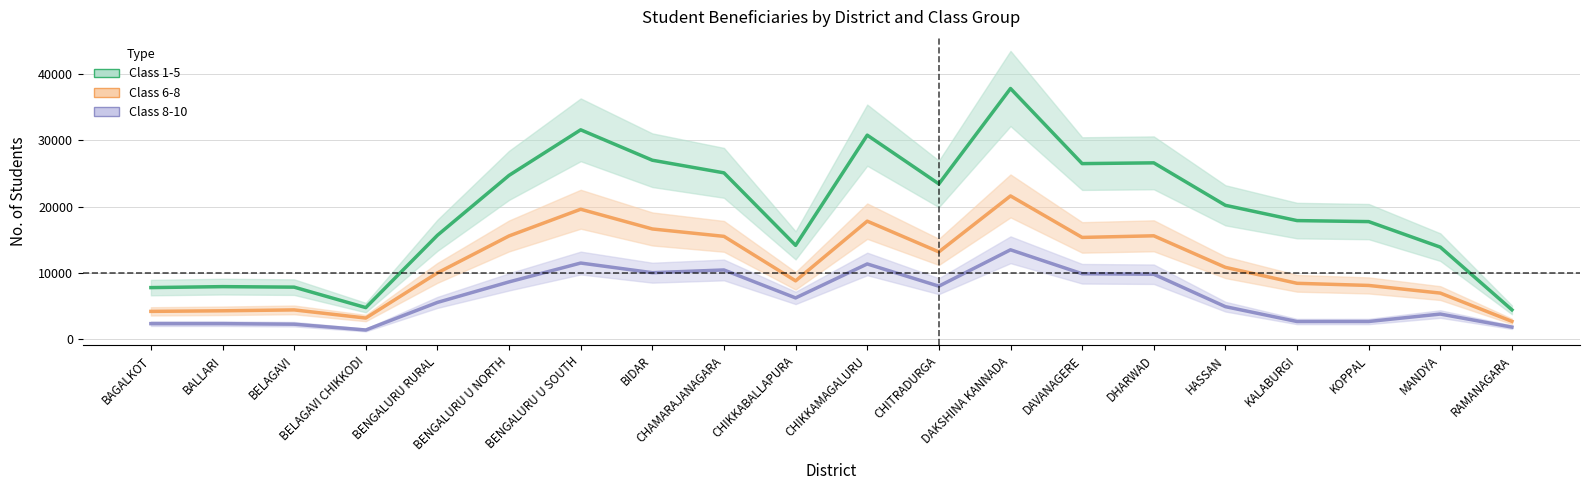

The Class 1-5 series shows 6049.3 at KOPPAL. True or false?

False